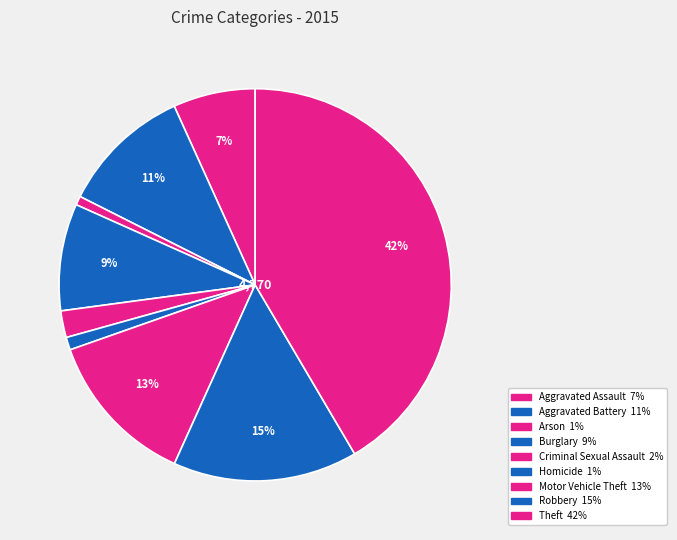

What is the change in value from Aggravated Assault to Motor Vehicle Theft?

+291